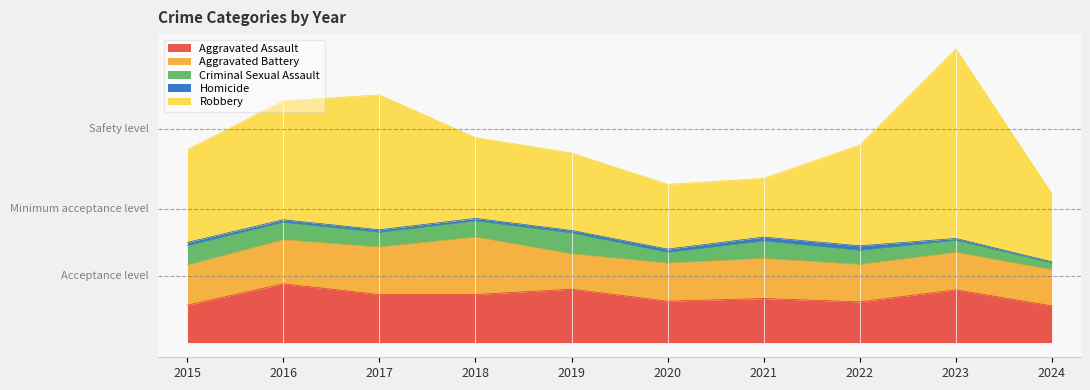

How many interior local valleys does the Robbery series have?

1